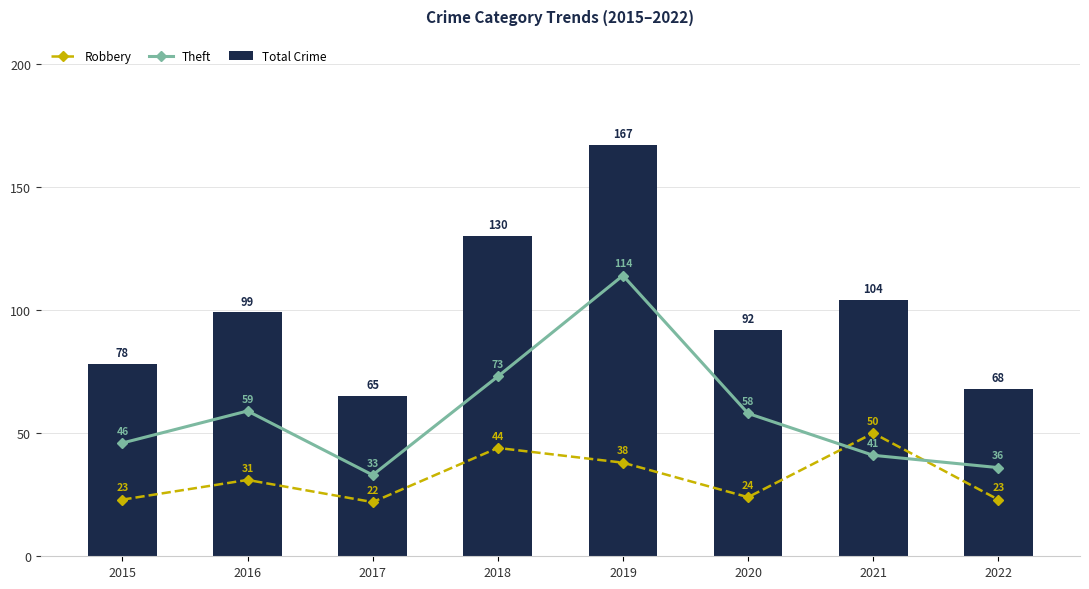

What is the approximate value of Theft at 2022?

36